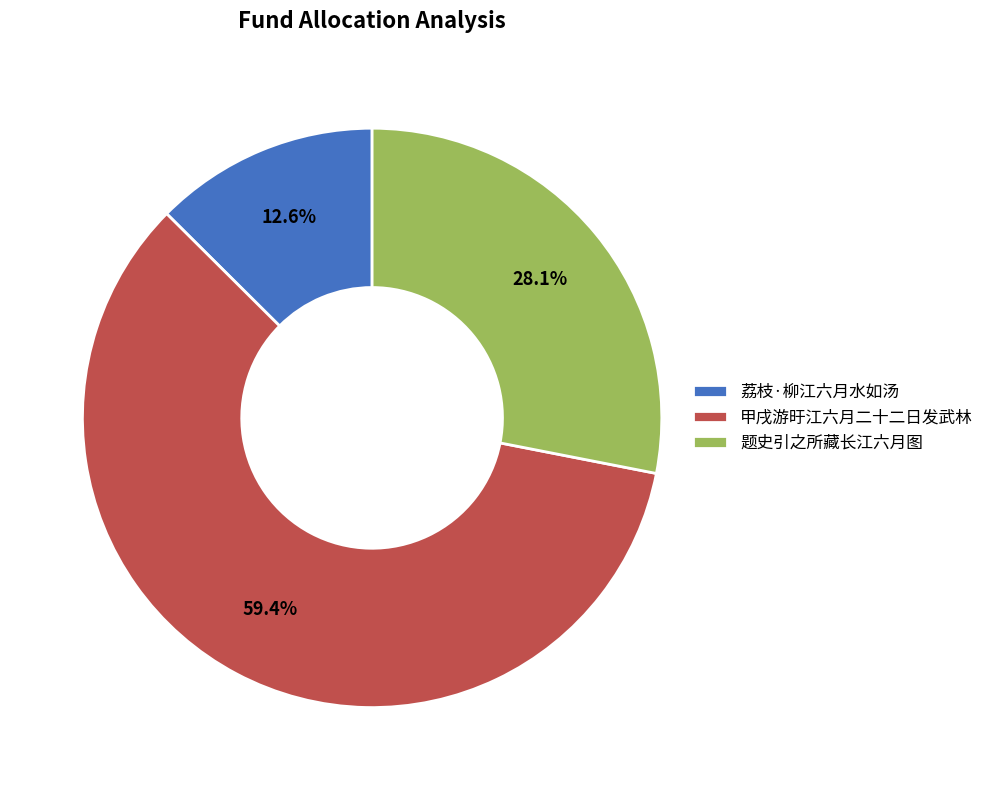

The 荔枝·柳江六月水如汤 slice represents 13% of the pie. True or false?

True